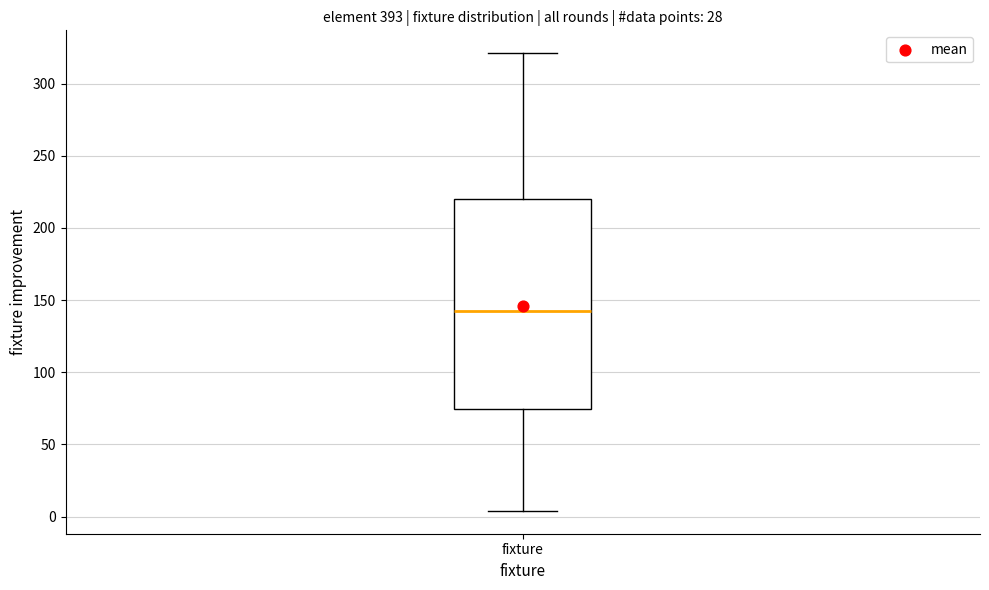

Read this box plot against the y-axis: the position of the median line, the range covered by the box, and the ends of both whiskers. The values are not printed on the chart, so give them approximately, as read against the axis.

median 145, box 75 to 220, whiskers 5 to 320